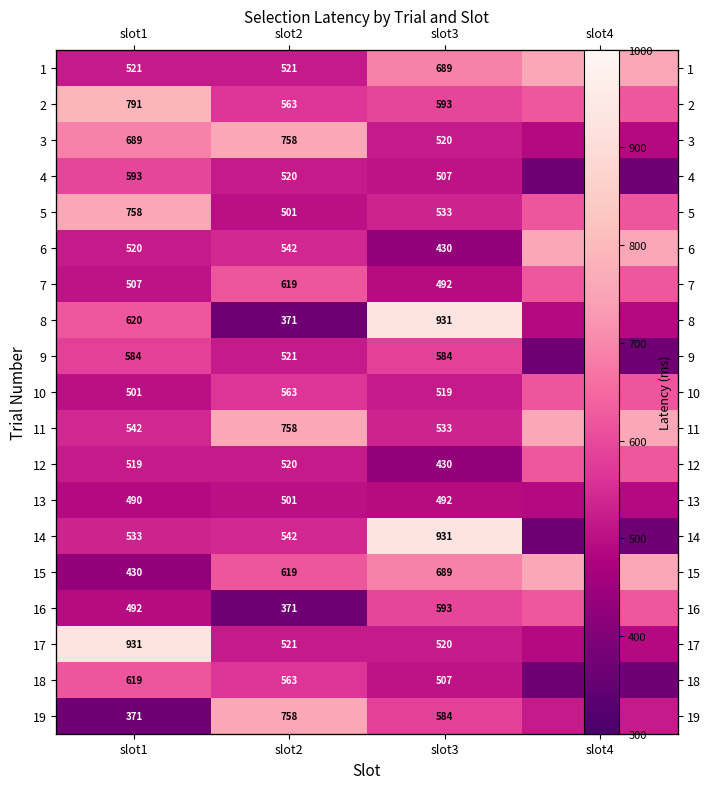

What is the difference between the maximum and minimum values in the 3 series?

268